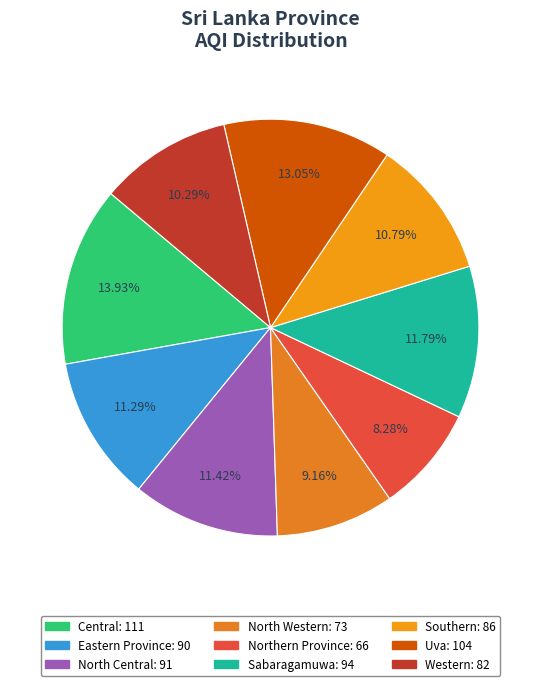

What is the total percentage of Sabaragamuwa and Eastern Province?

23.1%